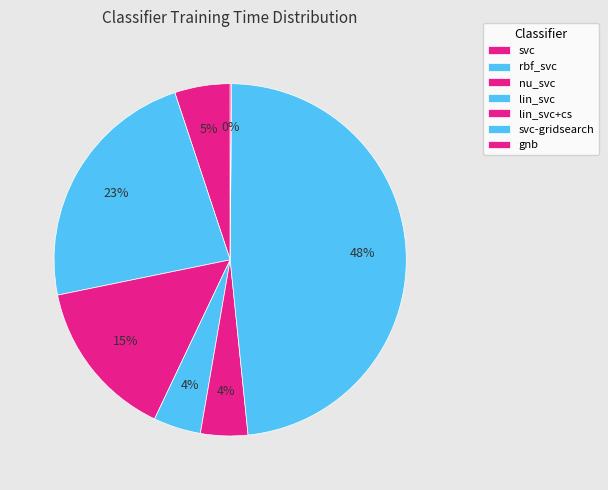

Is lin_svc the majority of the pie?

No